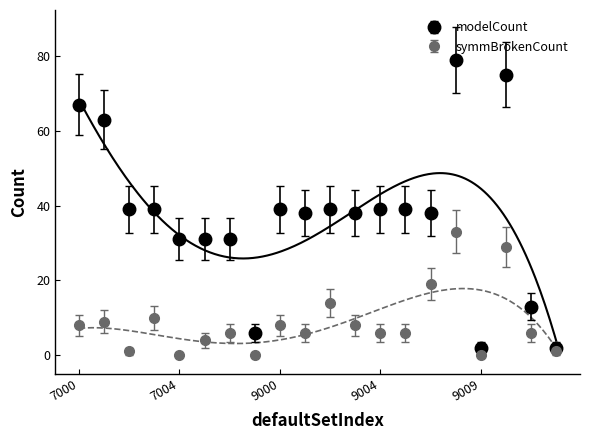

True or false: modelCount and symmBrokenCount intersect in this chart.

False